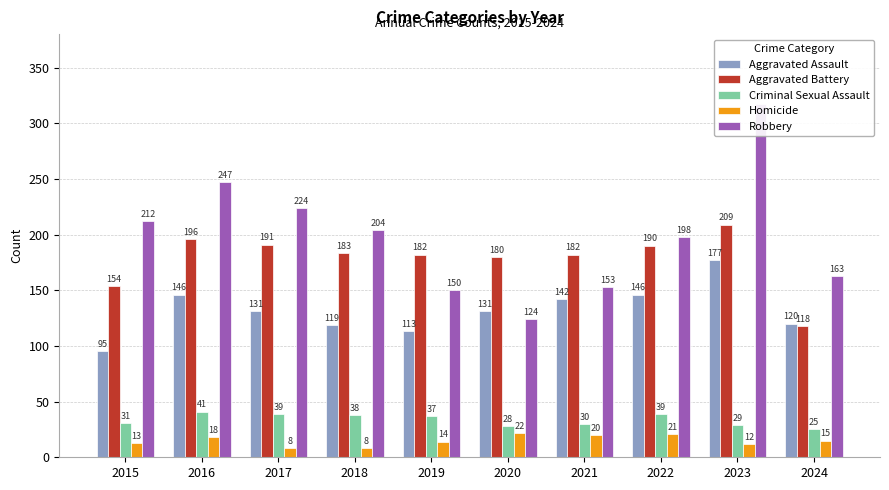

The value of Criminal Sexual Assault at 2024 is 11. True or false?

False